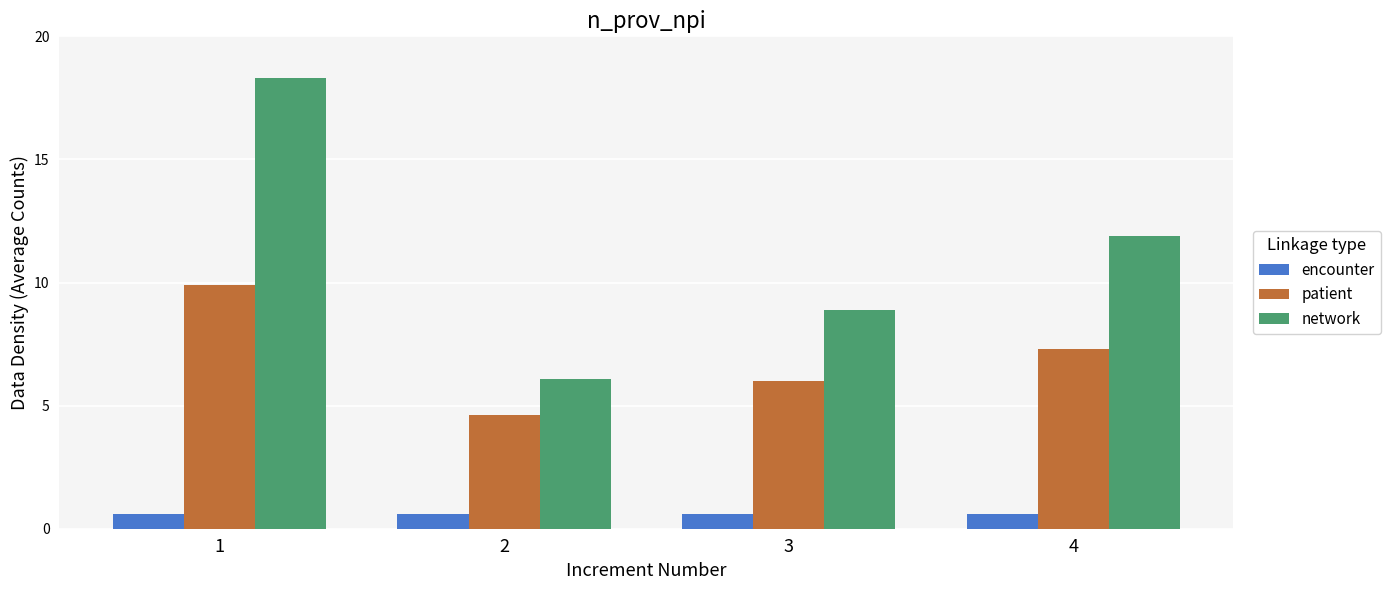

List the series in order of their overall mean, highest first.

network, patient, encounter